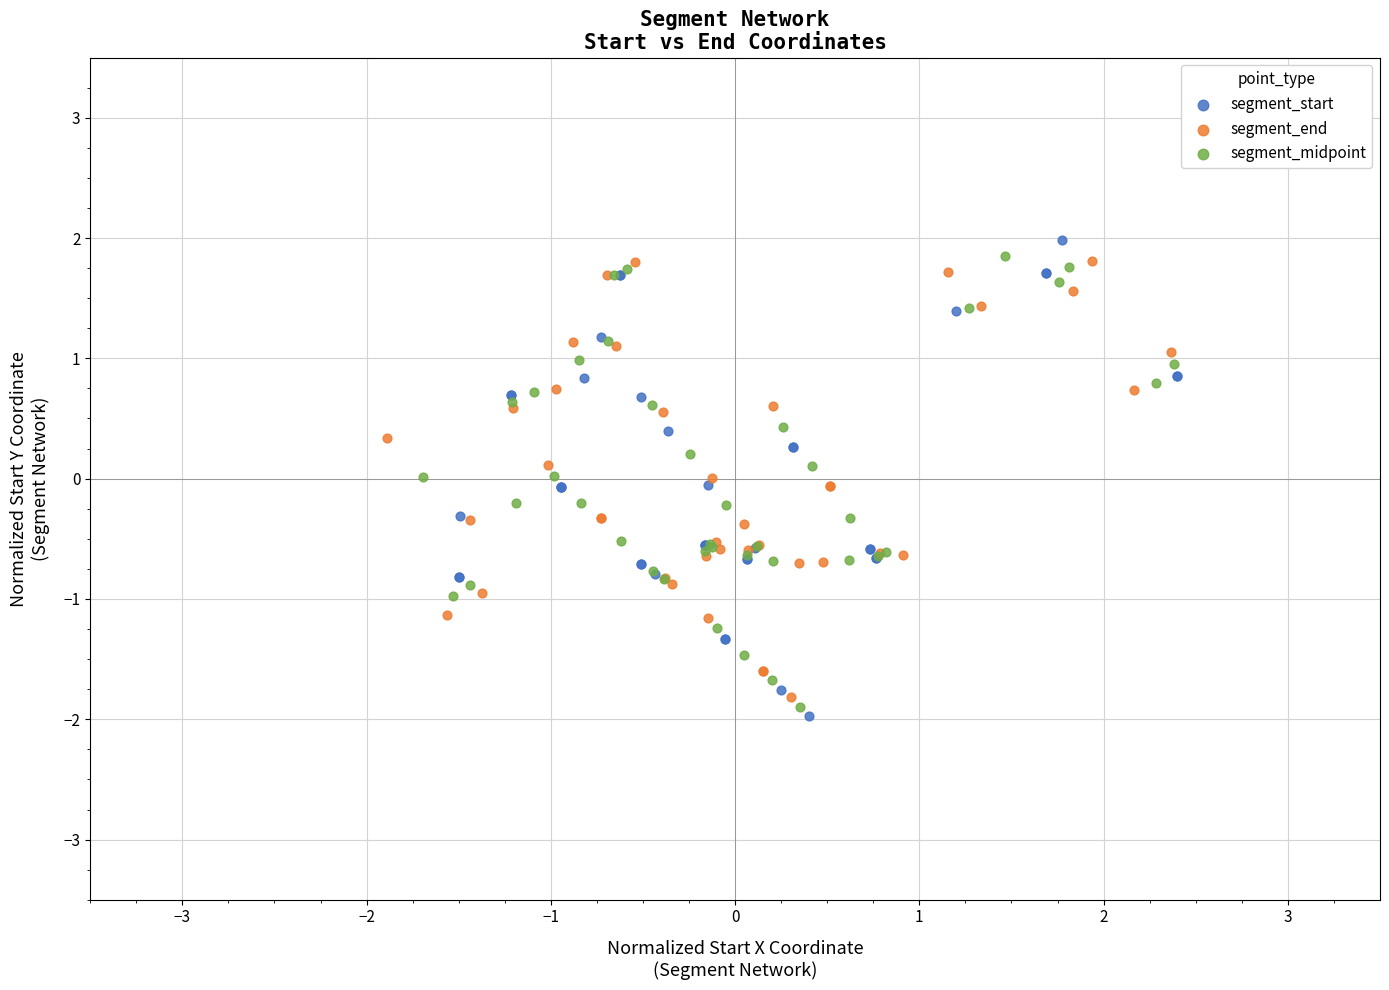

Which series has the largest Y range (max minus min)?

segment_start